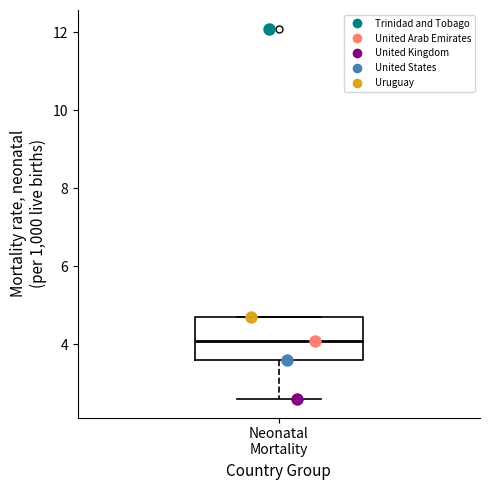

Read this box plot against the y-axis: the position of the median line, the range covered by the box, and the ends of both whiskers. The values are not printed on the chart, so give them approximately, as read against the axis.

median 4.2, box 3.6 to 4.8, whiskers 2.6 to 4.8